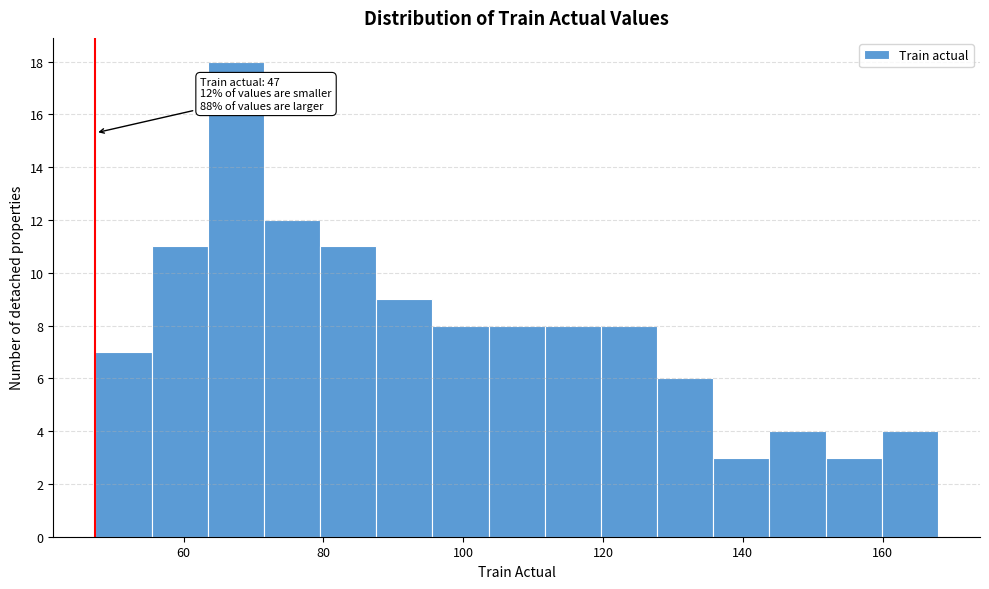

Over which range of the x-axis is the bar tallest?

64 to 72